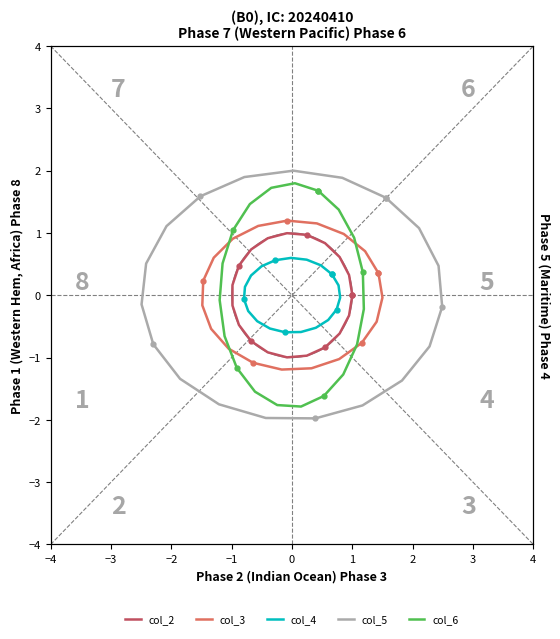

What is the sum of the col_4 values at −3 and 1?

0.9